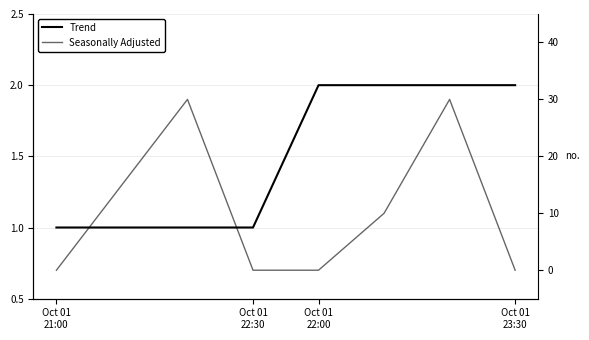

True or false: Trend and Seasonally Adjusted intersect in this chart.

True